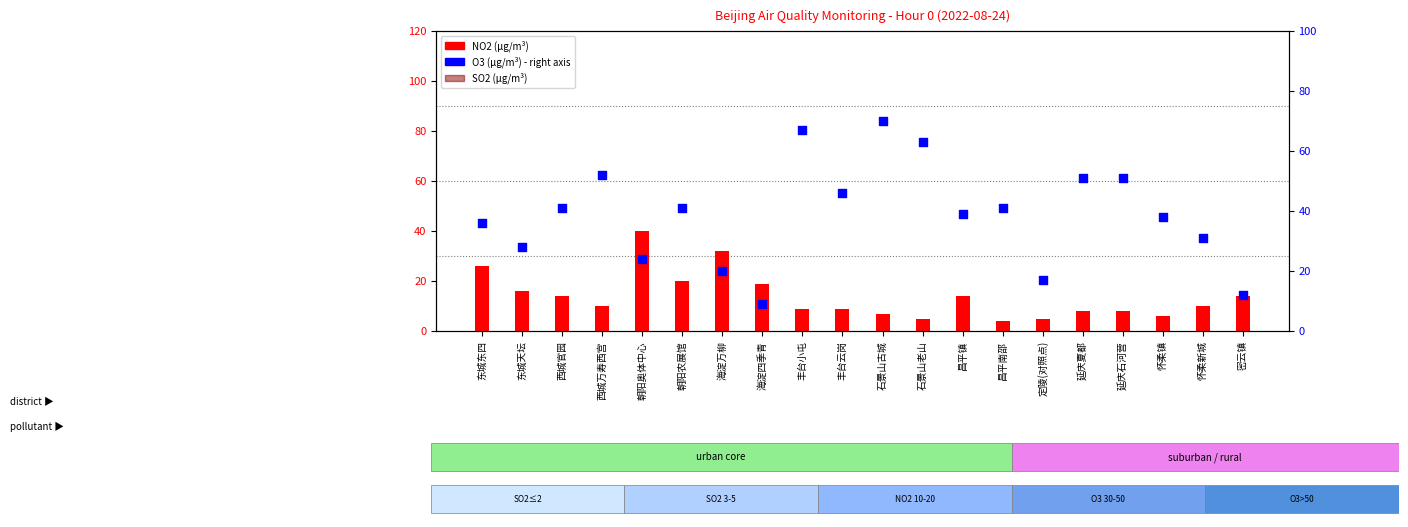

Which series has the largest total across all categories?

O3